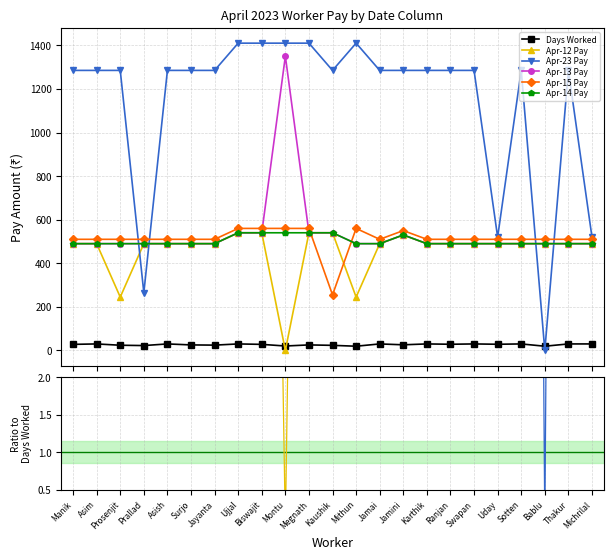

What is the highest value of the Apr-14 Pay series?

26.3